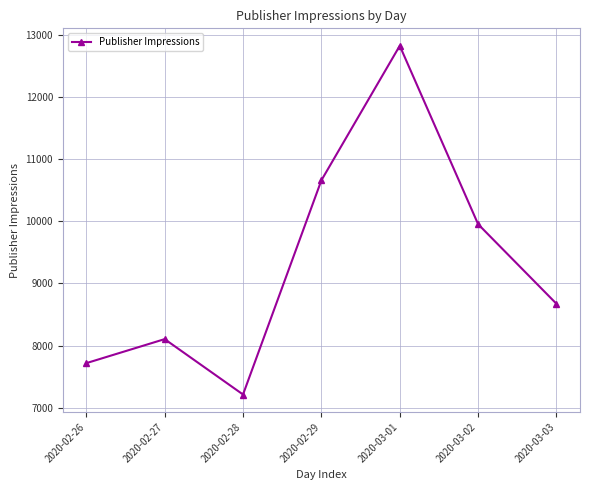

Reading right to left, what are all the values shown in this chart?

8673	9955	12829	10662	7212	8104	7717